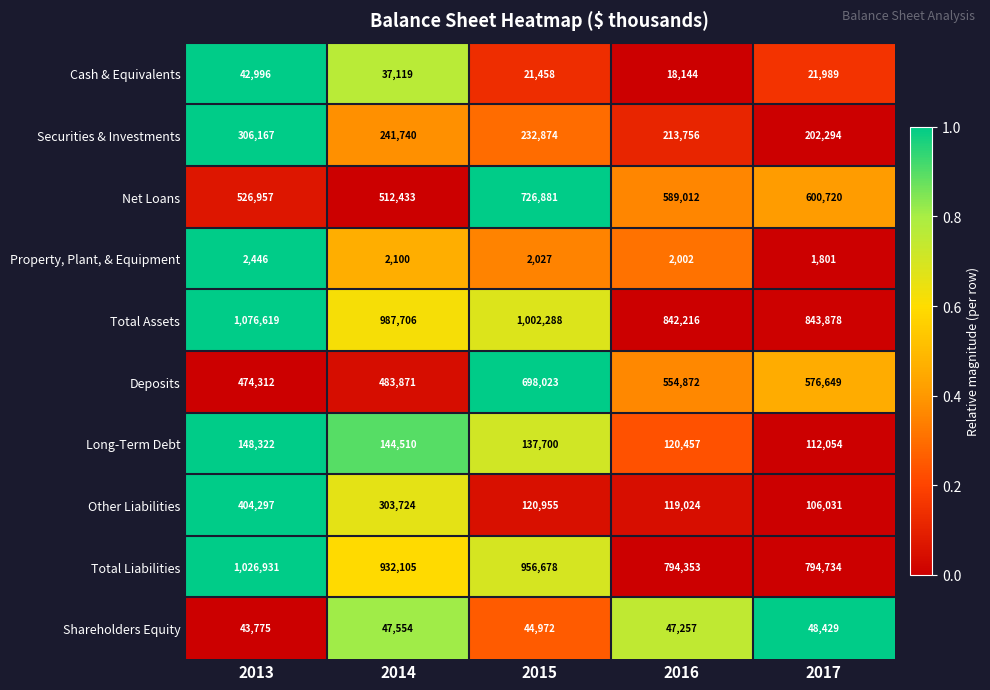

Rank the series by their maximum value, from highest to lowest.

Total Assets, Total Liabilities, Net Loans, Deposits, Other Liabilities, Securities & Investments, Long-Term Debt, Shareholders Equity, Cash & Equivalents, Property, Plant, & Equipment